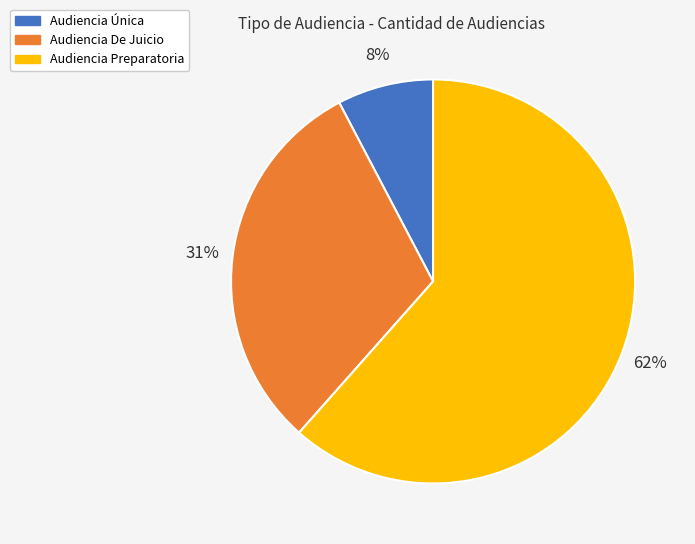

Does Audiencia De Juicio account for over 50% of the chart?

No